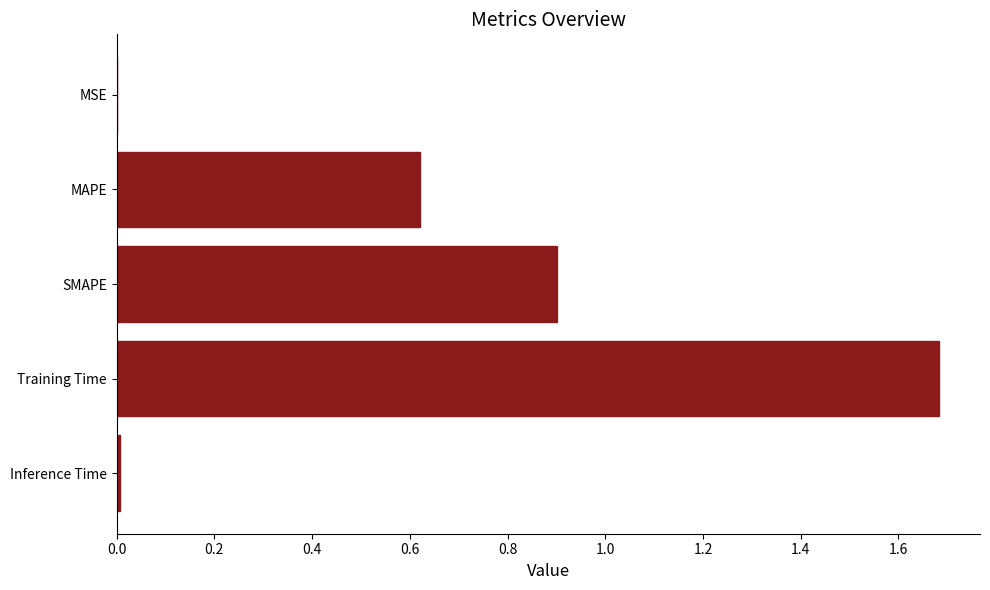

What is the sum of all values?

3.2